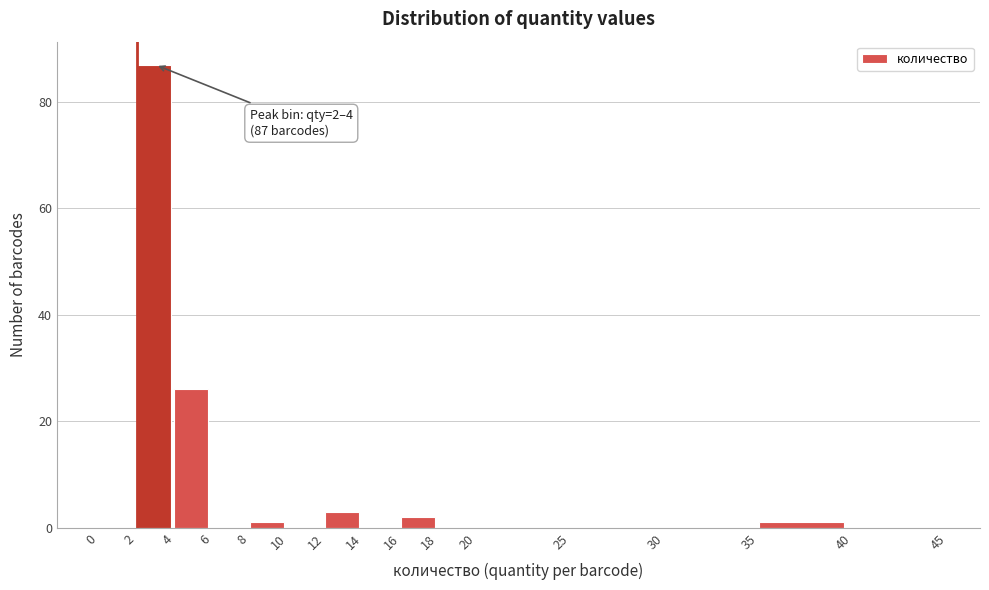

Which range on the x-axis has the tallest bar?

2 to 4